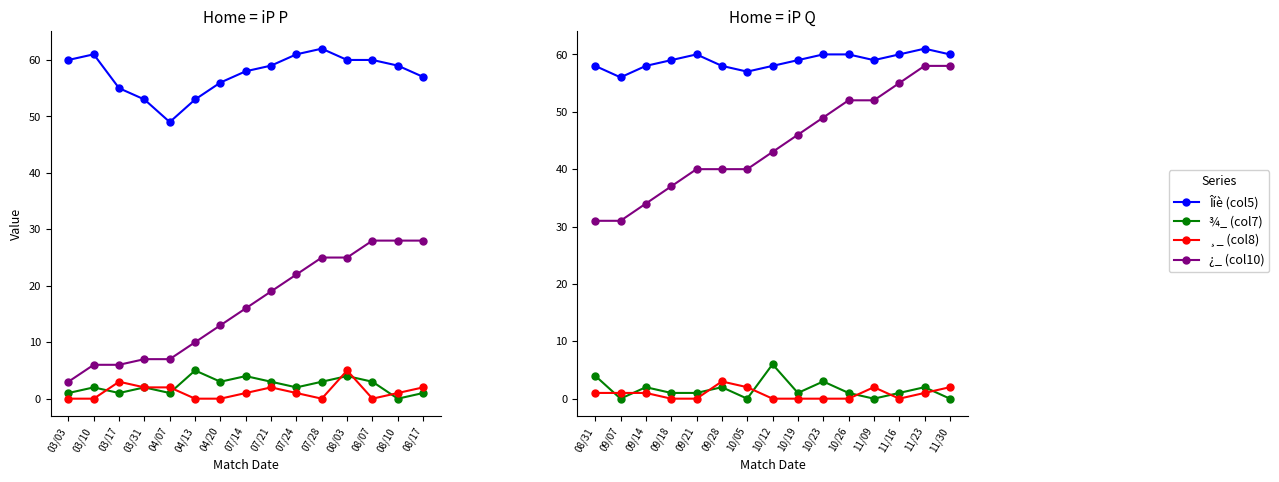

How many ¾_ (col7) values are between 0 and 2?

12